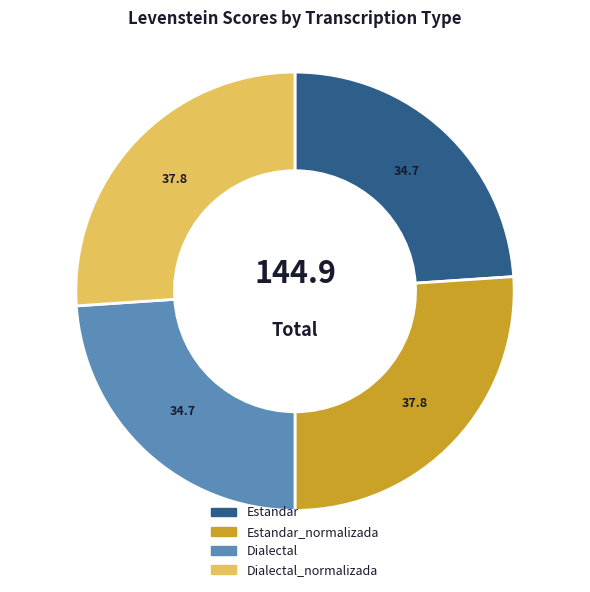

Between Estandar and Estandar_normalizada, which is larger?

Estandar_normalizada